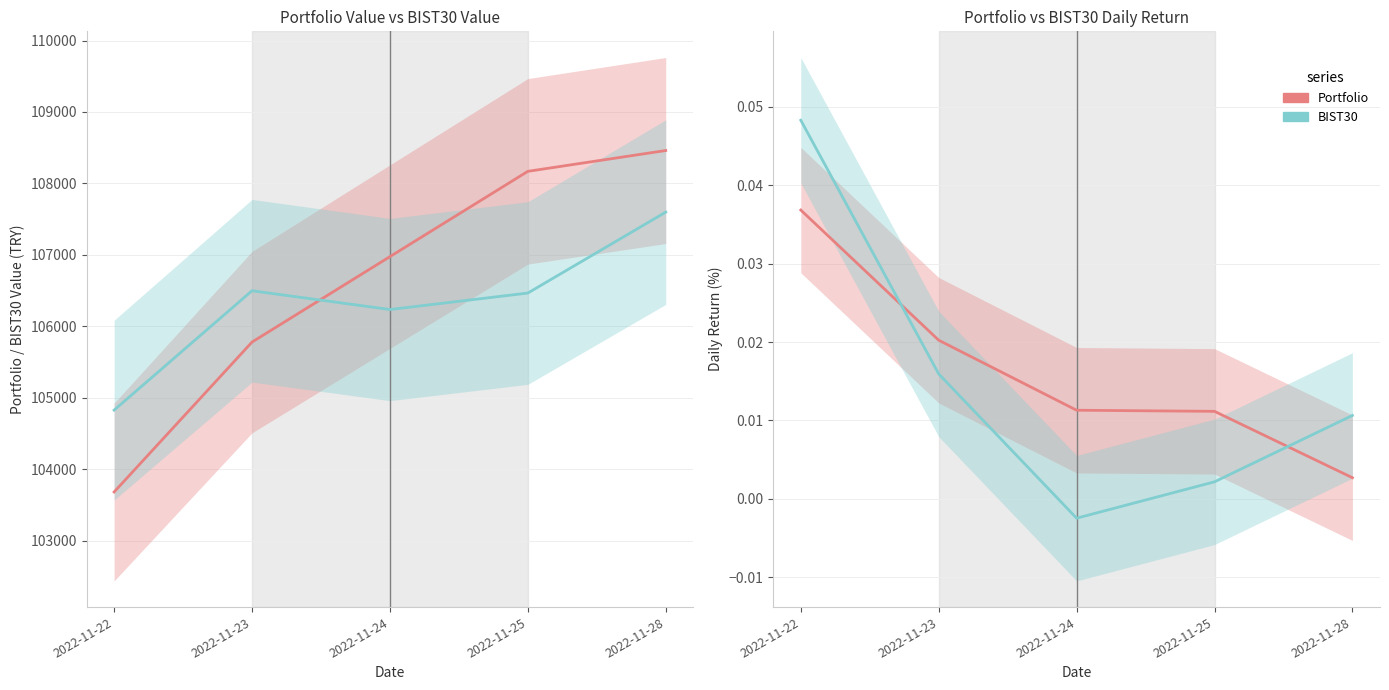

The Portfolio pct_change series shows 0.0 at 2022-11-24. True or false?

False